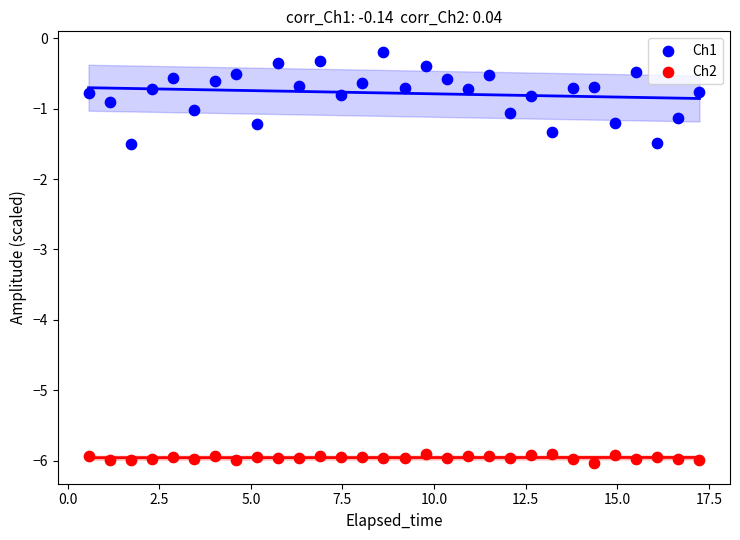

What are all the series names shown in the legend?

Ch1, Ch2